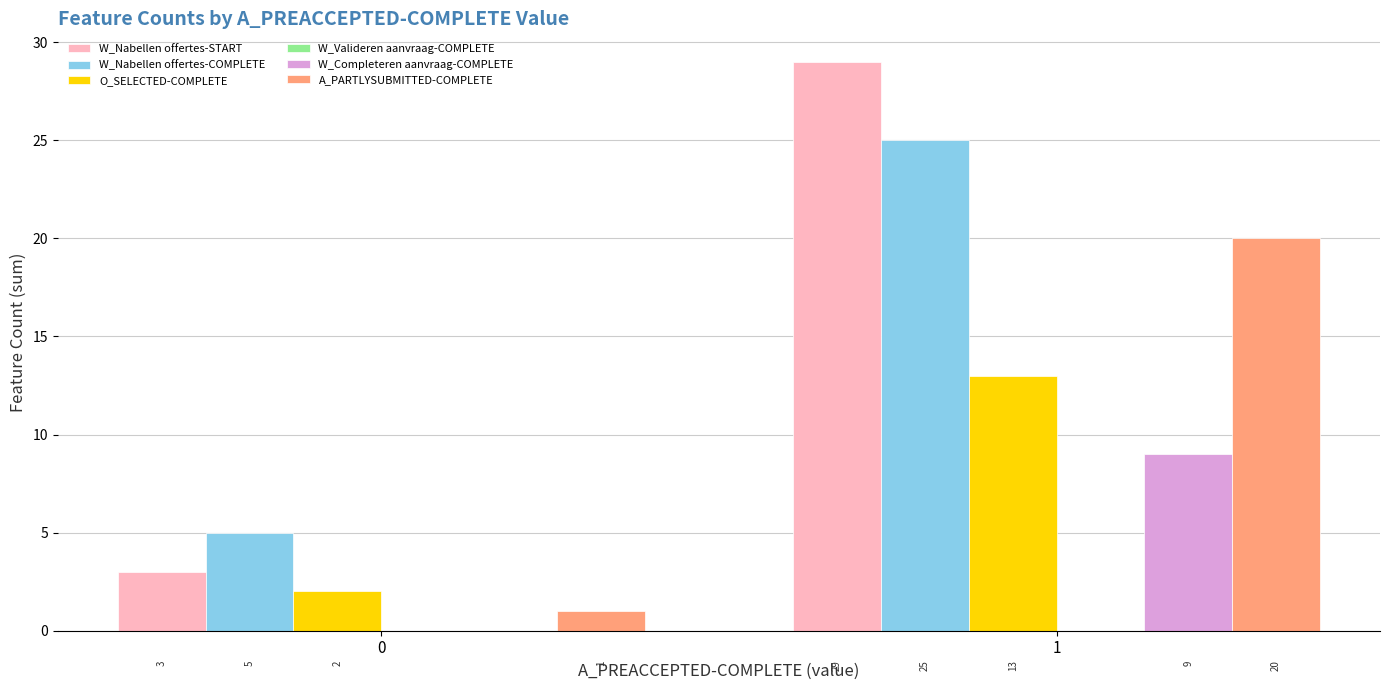

True or false: W_Completeren aanvraag-COMPLETE has a value of 2 at 1.

False